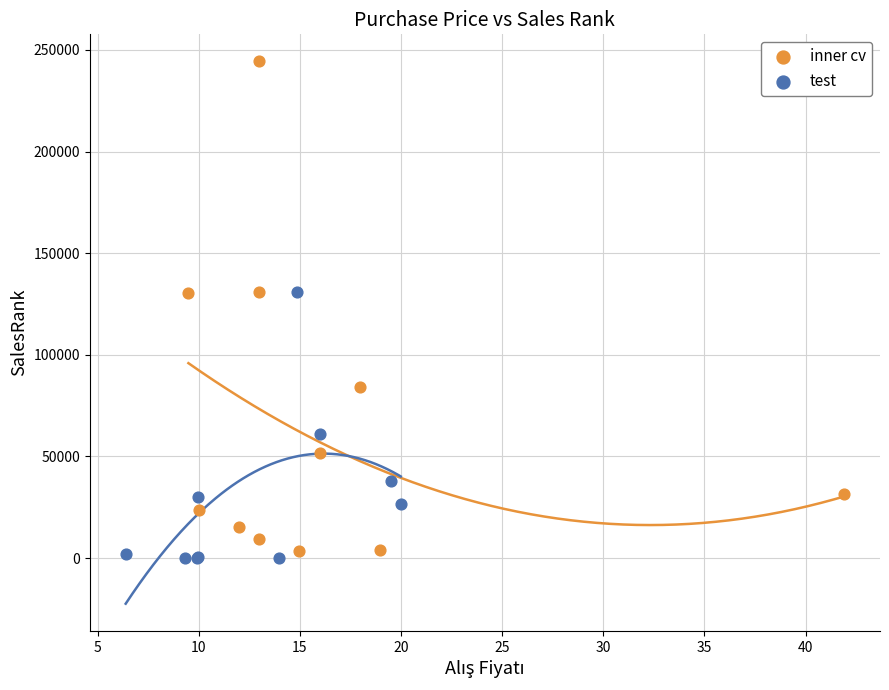

Which series has the largest Y range (max minus min)?

inner cv